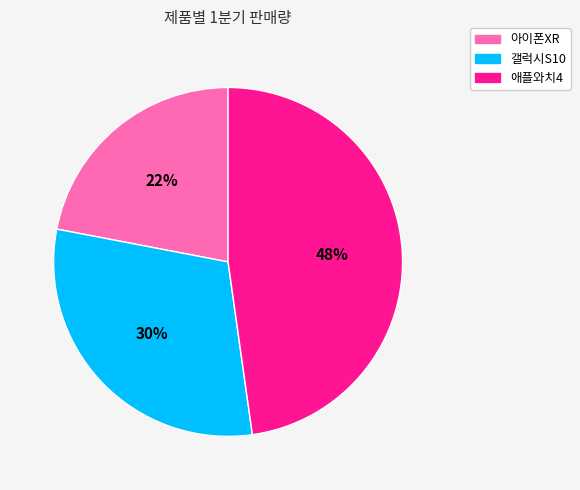

What percentage is the 애플와치4 slice, to the nearest percent?

48%